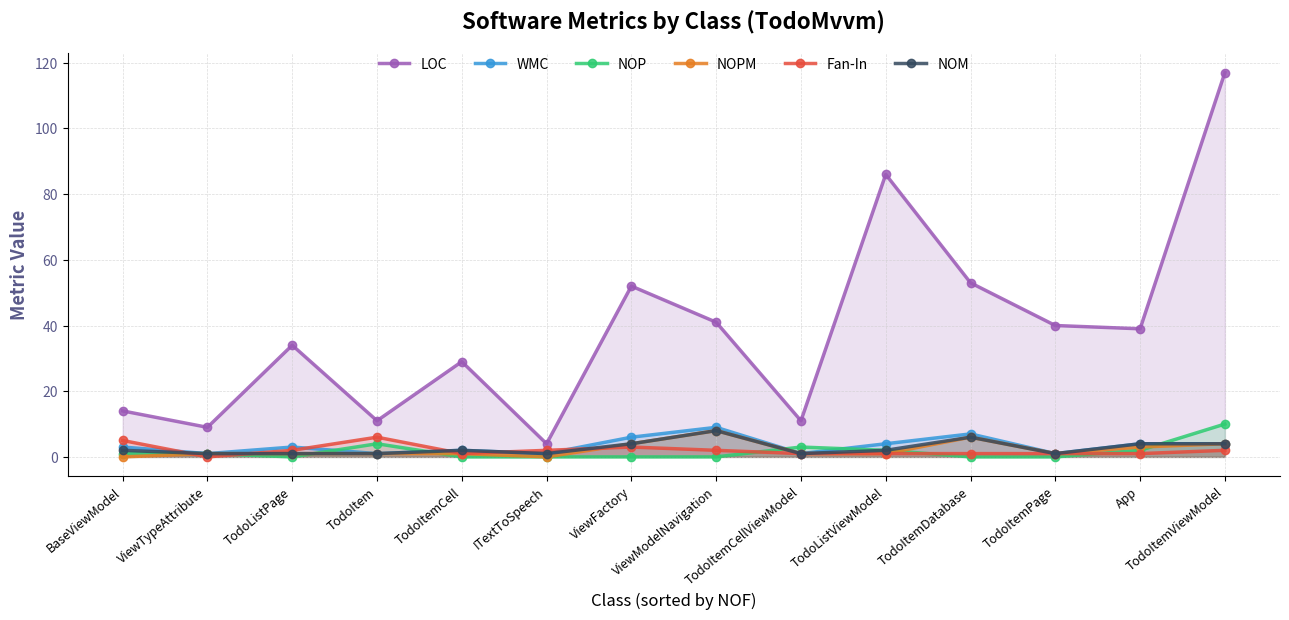

At which label does NOPM first exceed 1?

ViewFactory